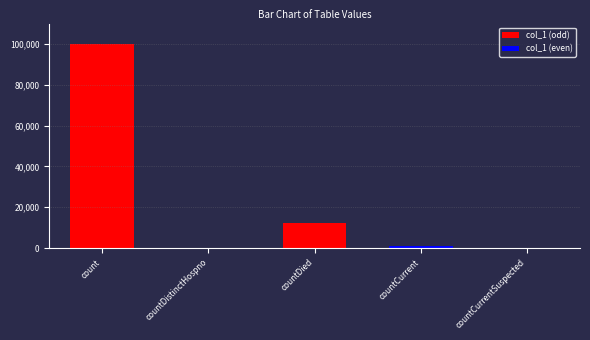

What is the sum of the values at count and countDistinctHospno?

99896